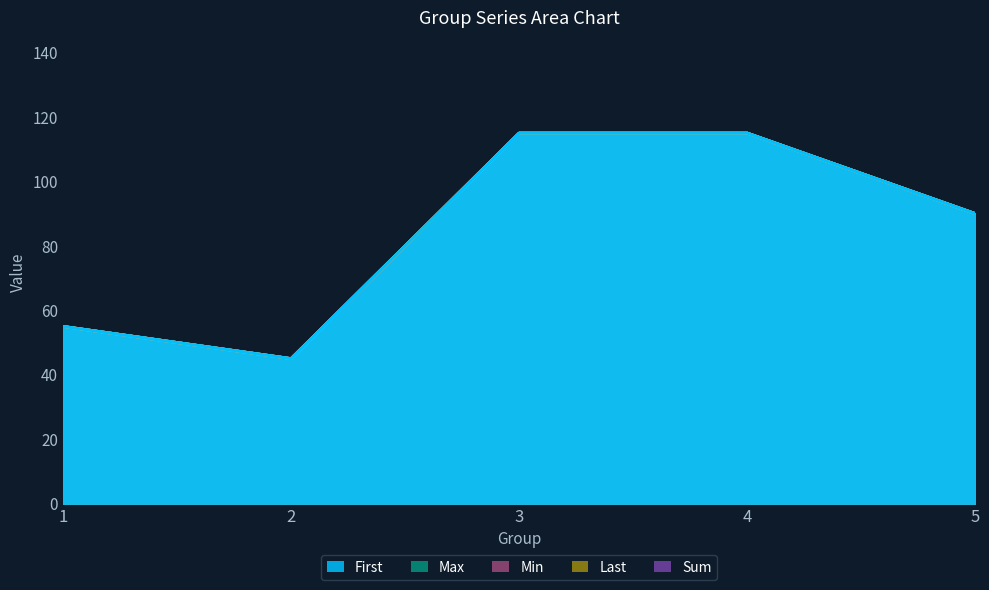

Does the chart have visible grid lines?

No